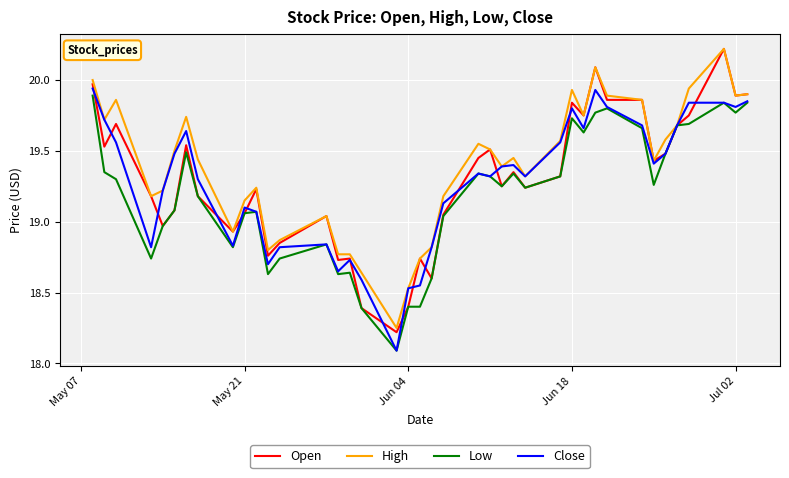

Which series has the widest spread of values?

Open